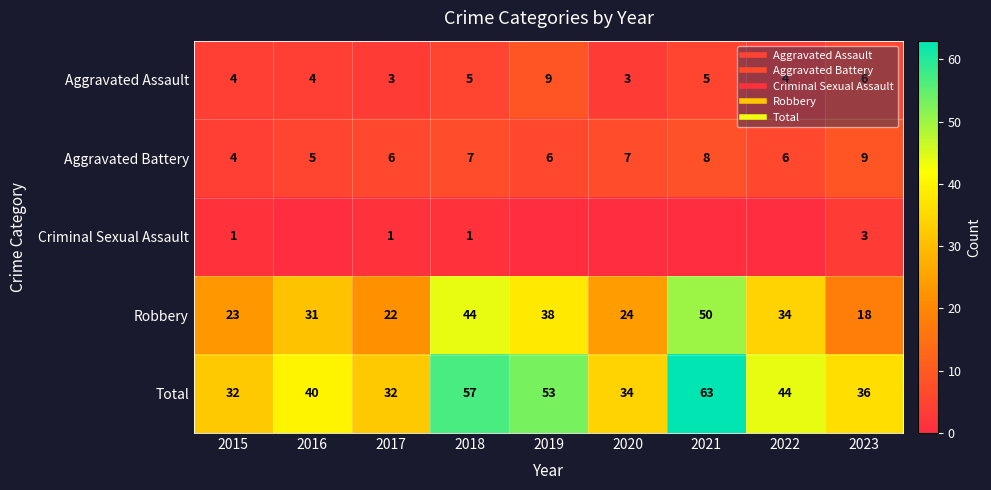

What is the total value across all series at 2021?

126